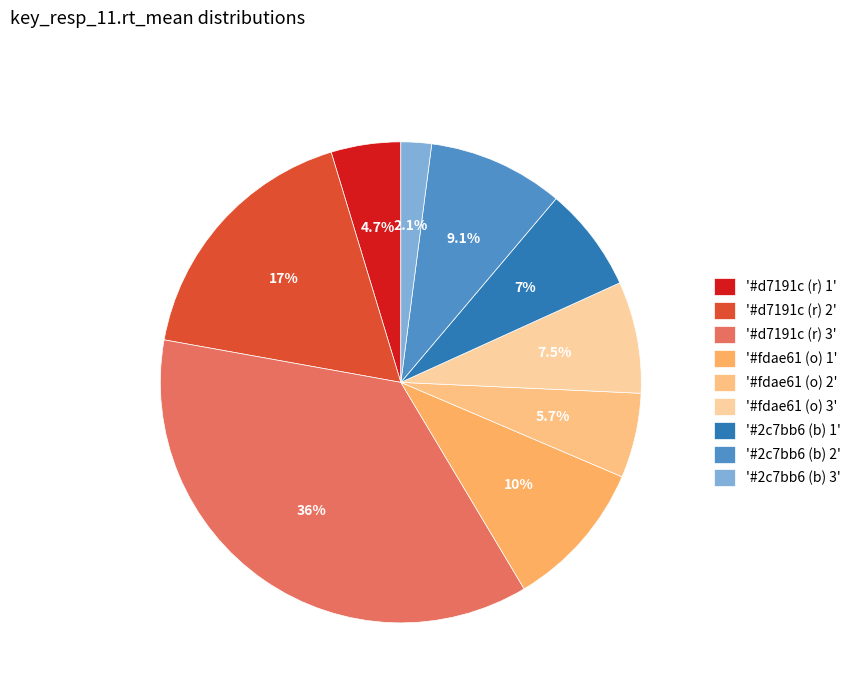

How many segments does this pie chart have?

9